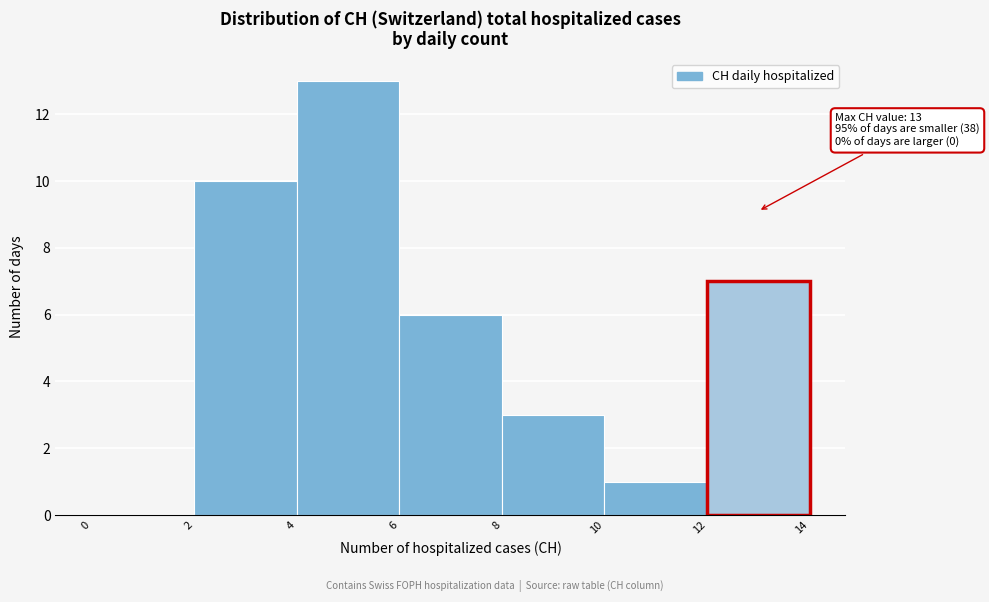

Over which range of the x-axis is the bar tallest?

4 to 6